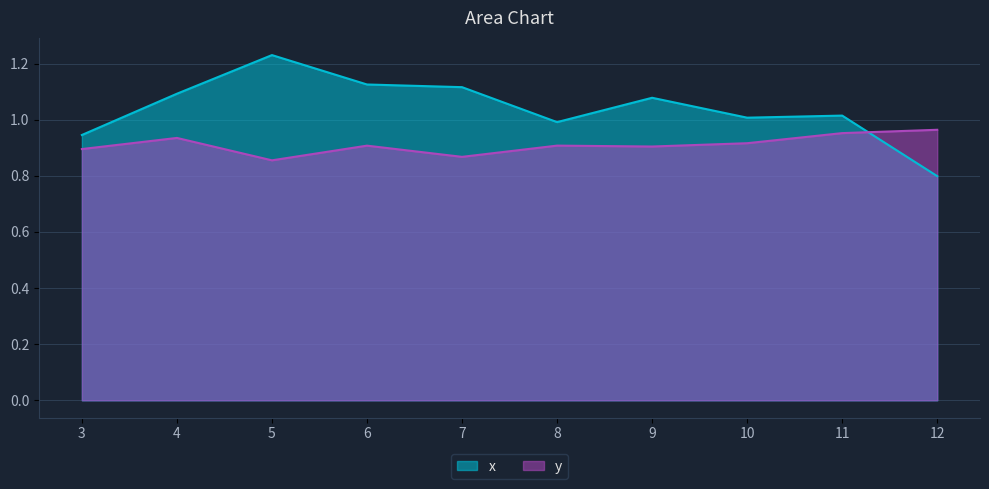

What is the sum of the x values at 4 and 12?

1.9